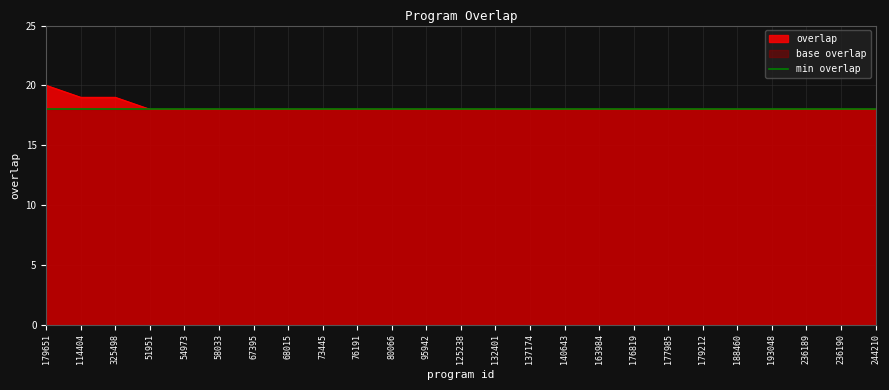

List the labels in order of value, smallest first.

51951, 54973, 58033, 67395, 68015, 73445, 76191, 80066, 95942, 125238, 132401, 137174, 140643, 163984, 176819, 177985, 179212, 188460, 193048, 236189, 236190, 244210, 114404, 325498, 179651